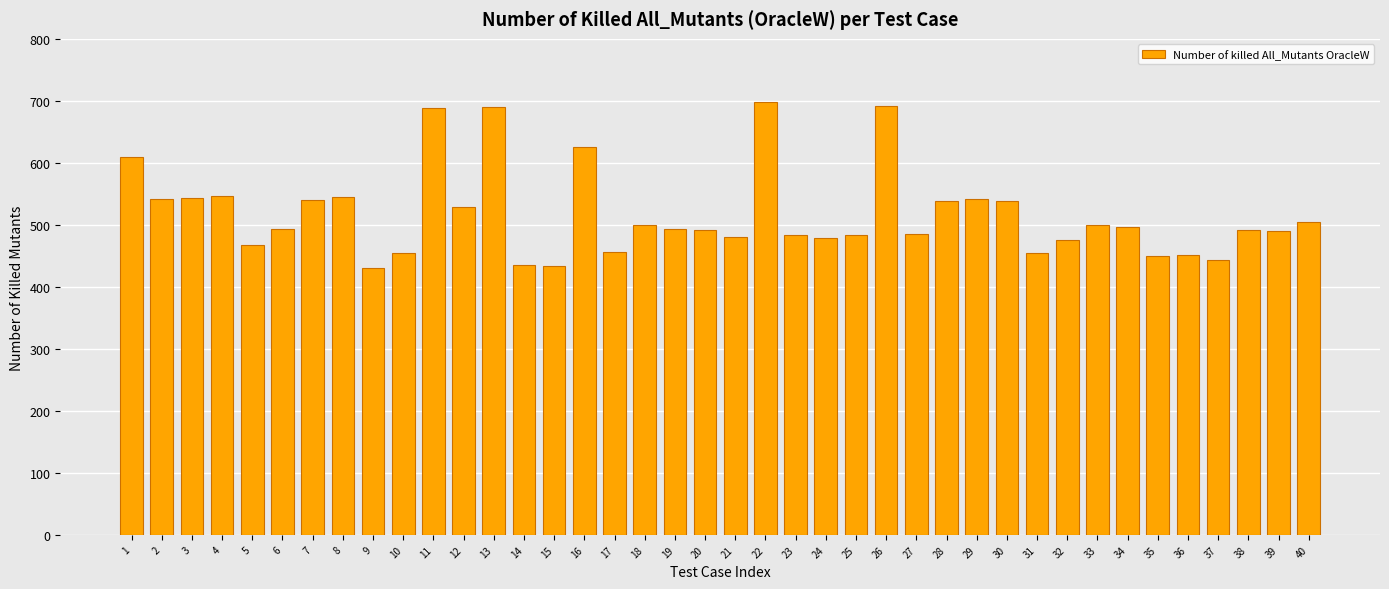

How many categories are shown in the chart?

40